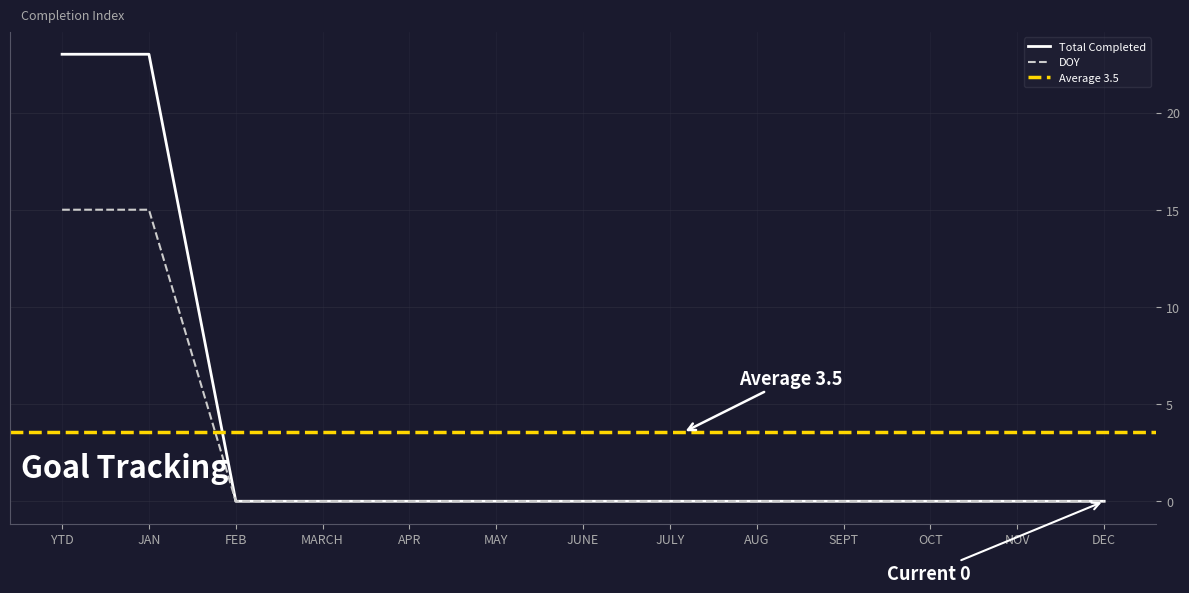

What value does the Total Completed series have at JAN?

23